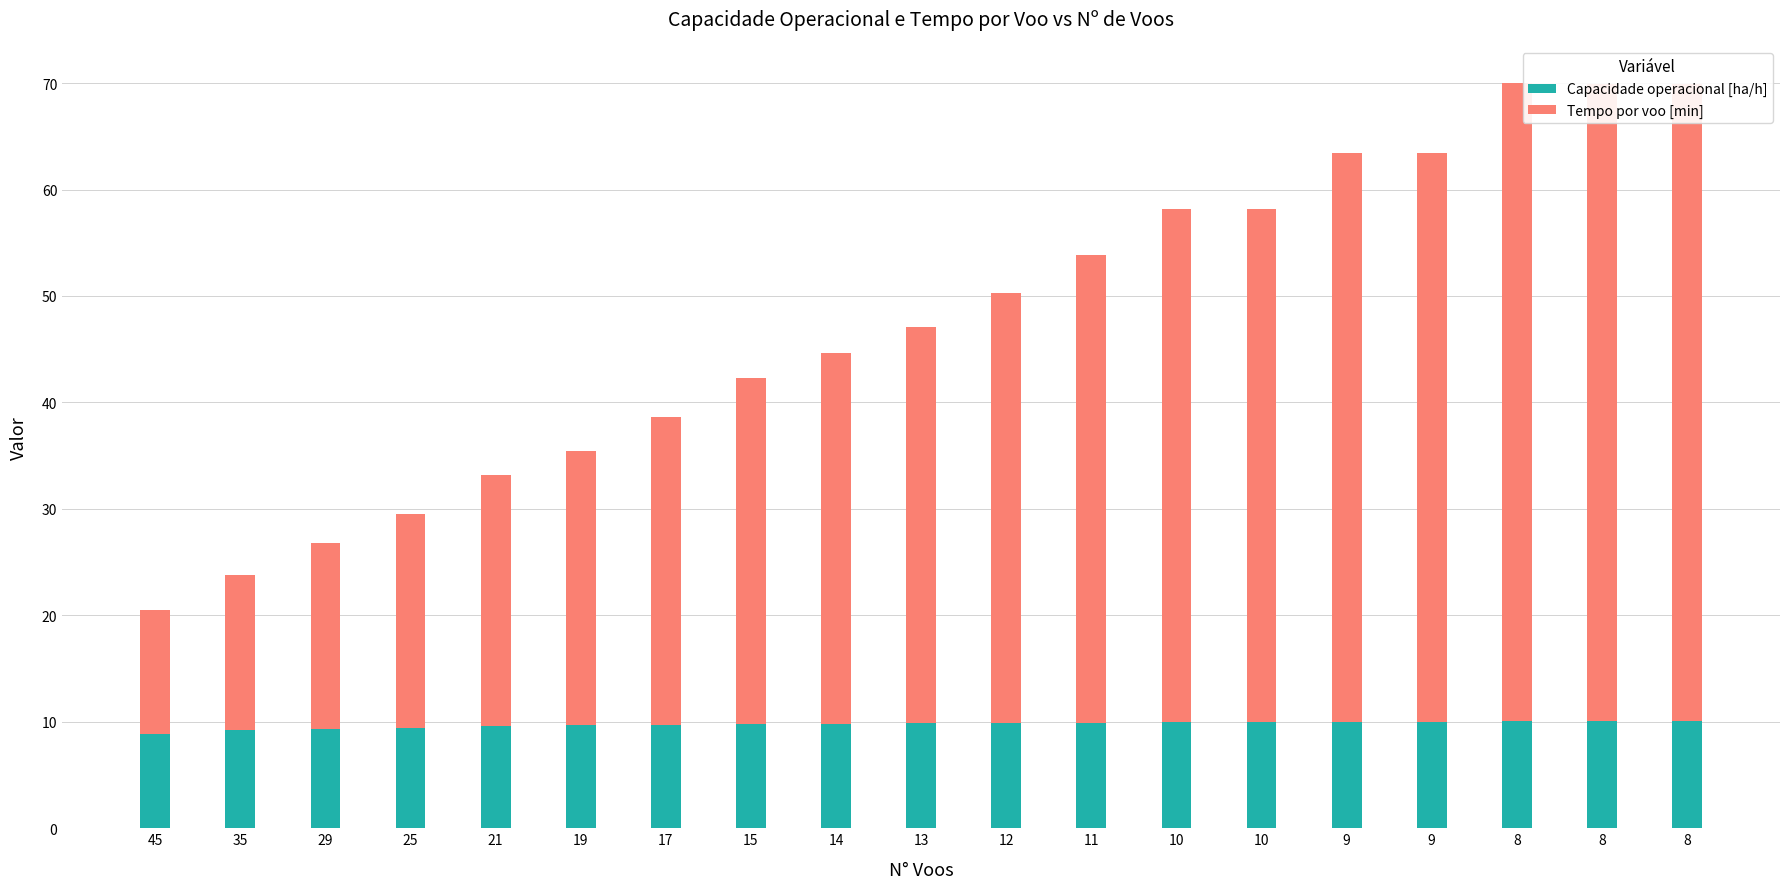

Rank the series by their maximum value, from highest to lowest.

Tempo por voo [min], Capacidade operacional [ha/h]